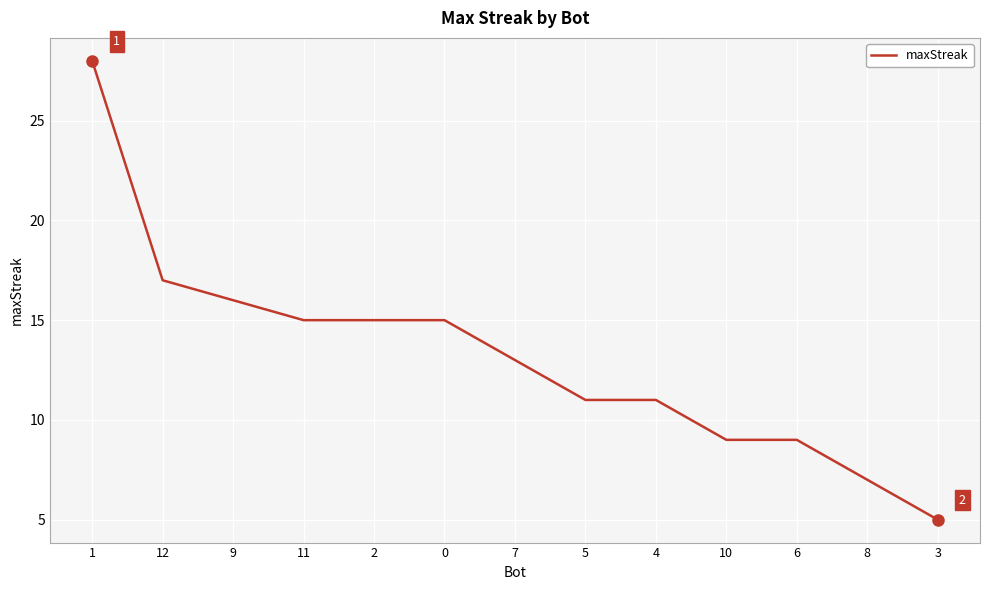

What position from the left is 10?

10